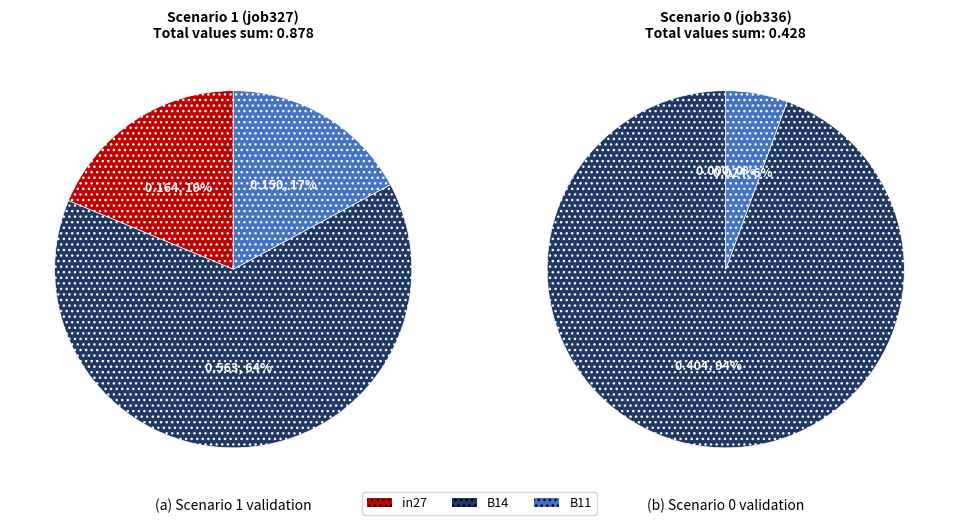

Is there any slice that represents more than half of the pie?

Yes